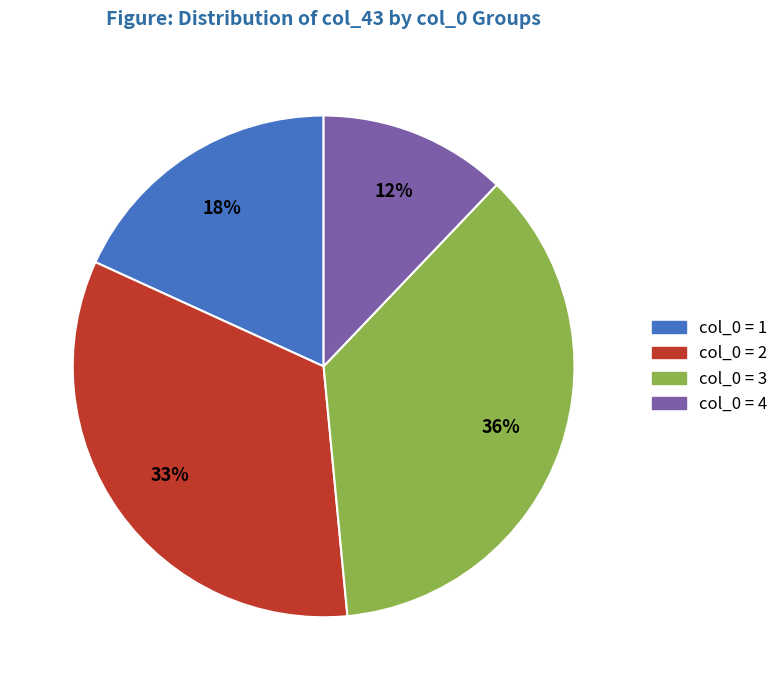

To the nearest percent, what is the average slice percentage?

25%